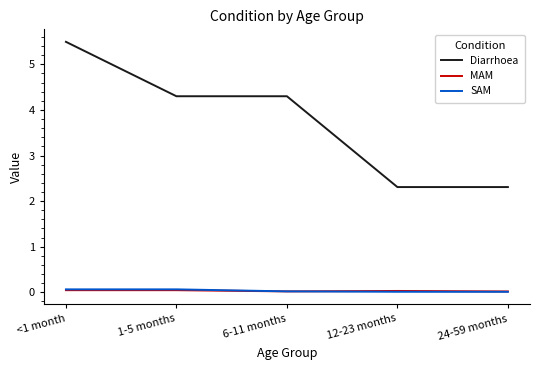

True or false: Diarrhoea and MAM intersect in this chart.

False